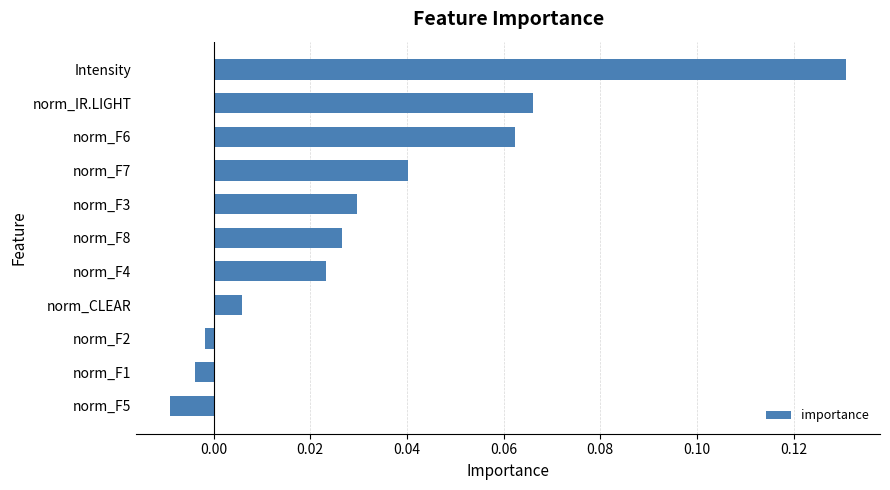

Does the chart contain stacked bars?

No